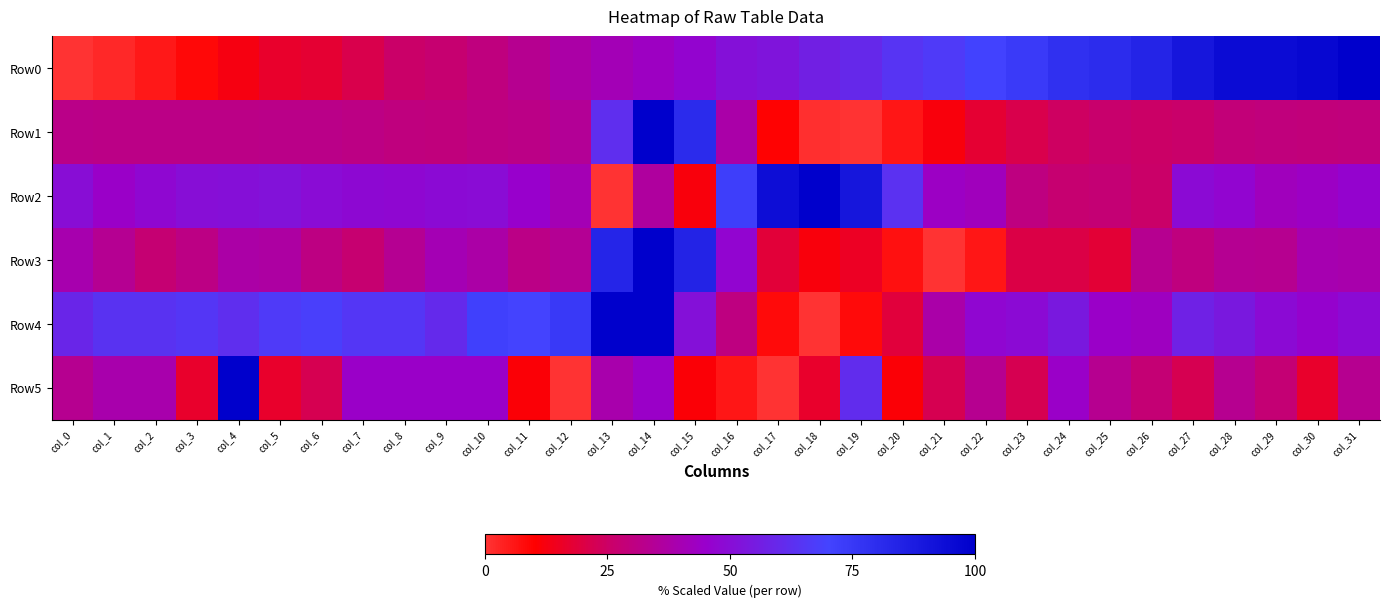

Which has a higher value, col_2 or col_15?

col_15